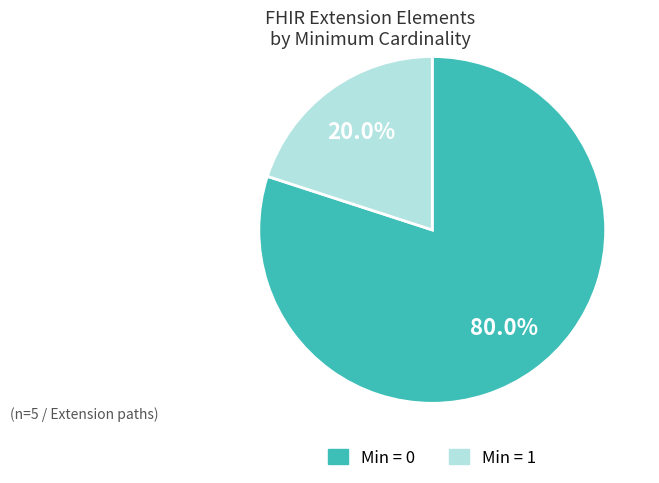

Is there any slice that represents more than half of the pie?

Yes